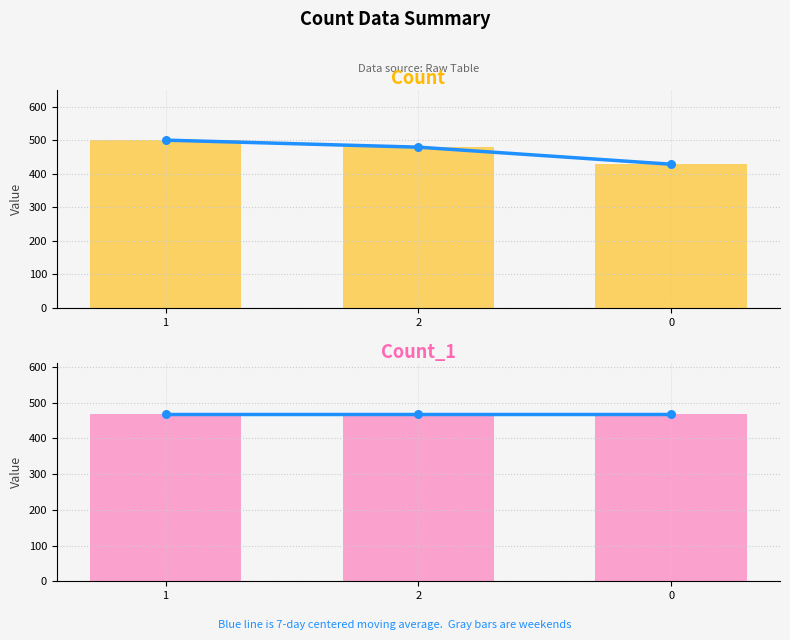

Is the value of count_1 (line) at 0 greater than the value of count_1 at 0?

No